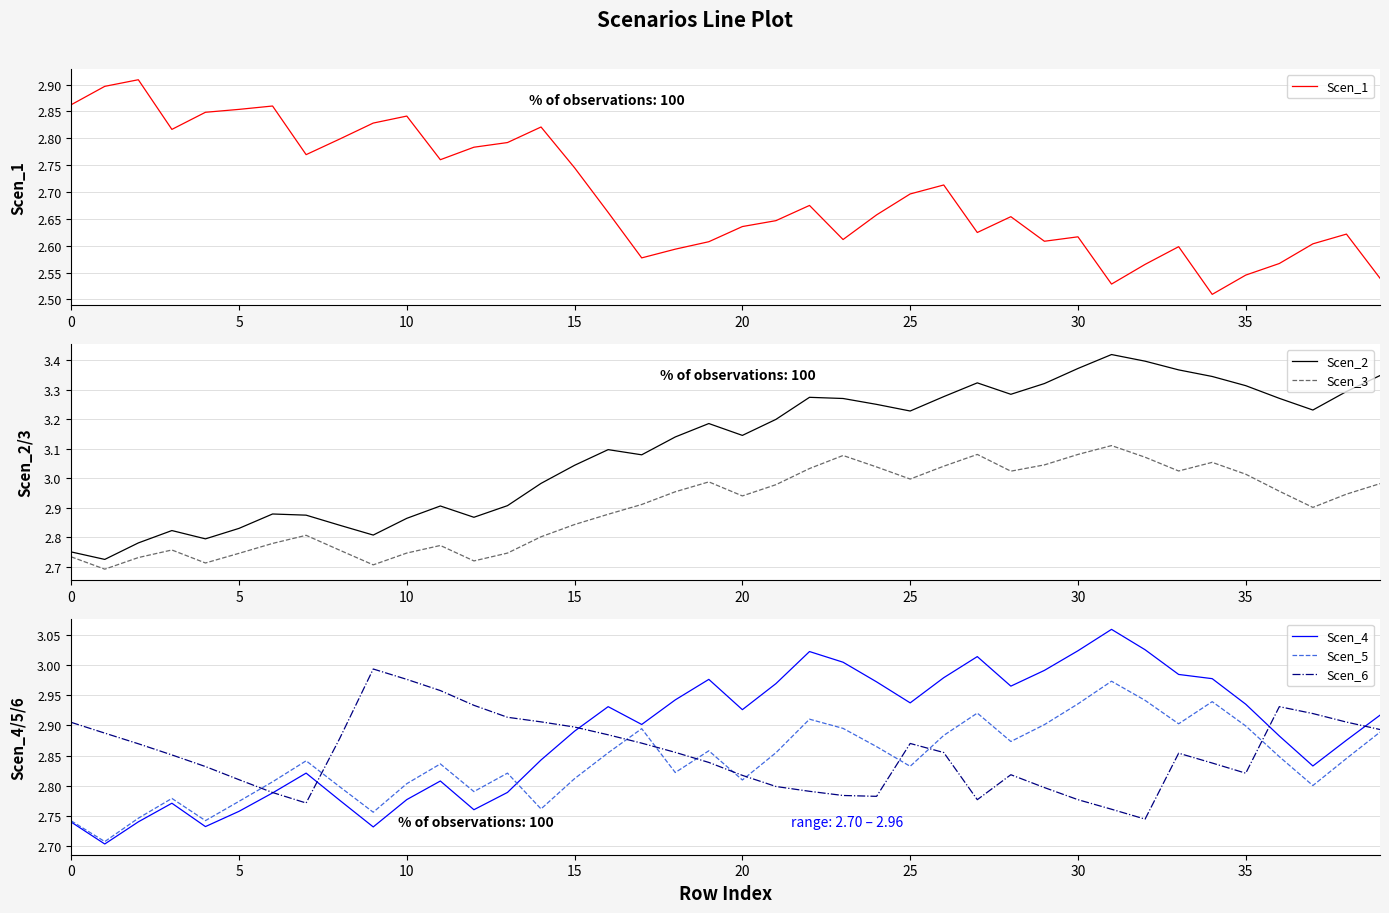

The value of Scen_3 at 22 is 4.3. True or false?

False